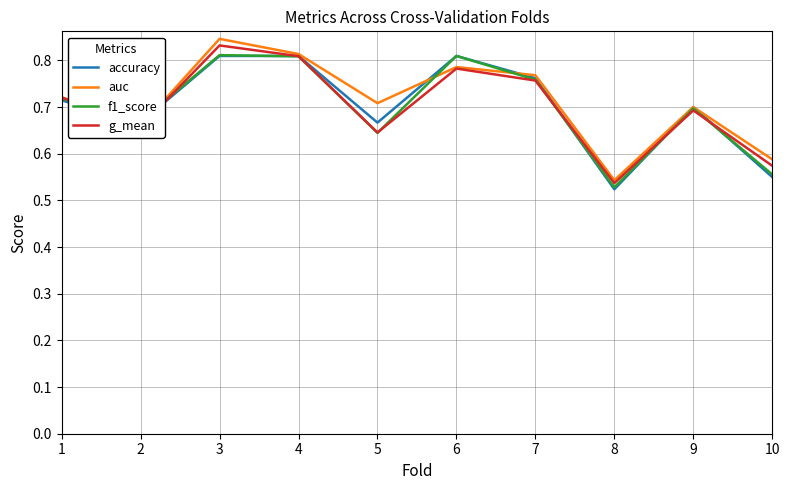

At which category does the chart reach its minimum across all series?

8